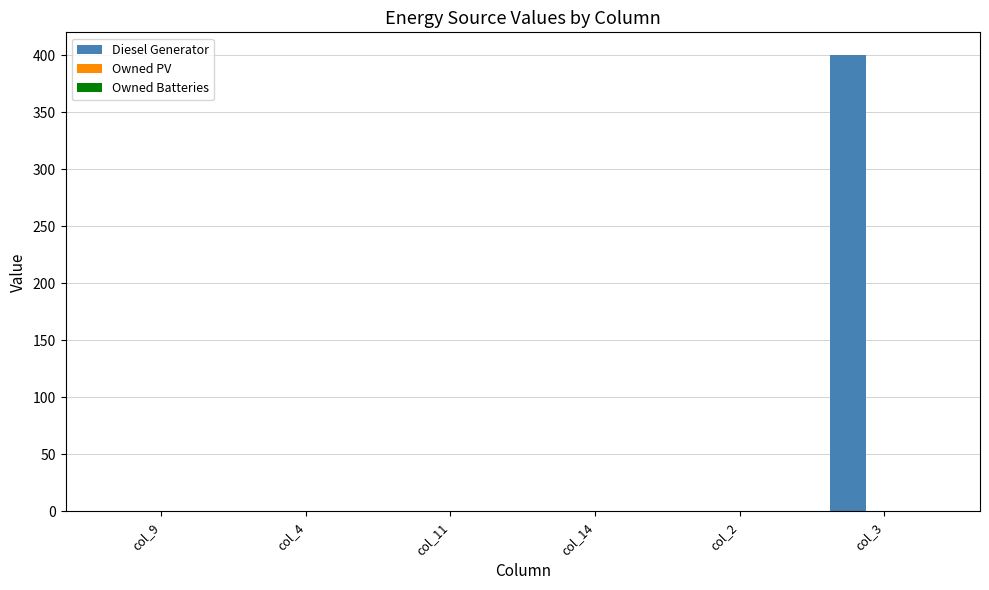

Reading right to left, extract all data points from this chart.

col_3=400	col_2=0	col_14=0	col_11=0	col_4=0	col_9=0